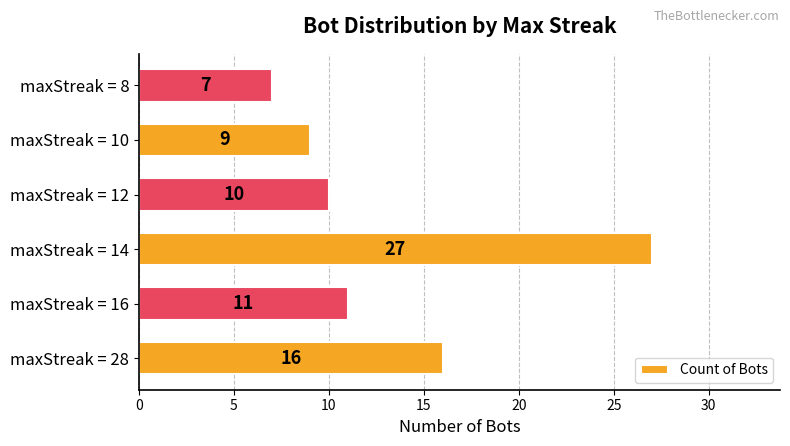

Rank the categories by value from highest to lowest.

maxStreak = 14, maxStreak = 28, maxStreak = 16, maxStreak = 12, maxStreak = 10, maxStreak = 8